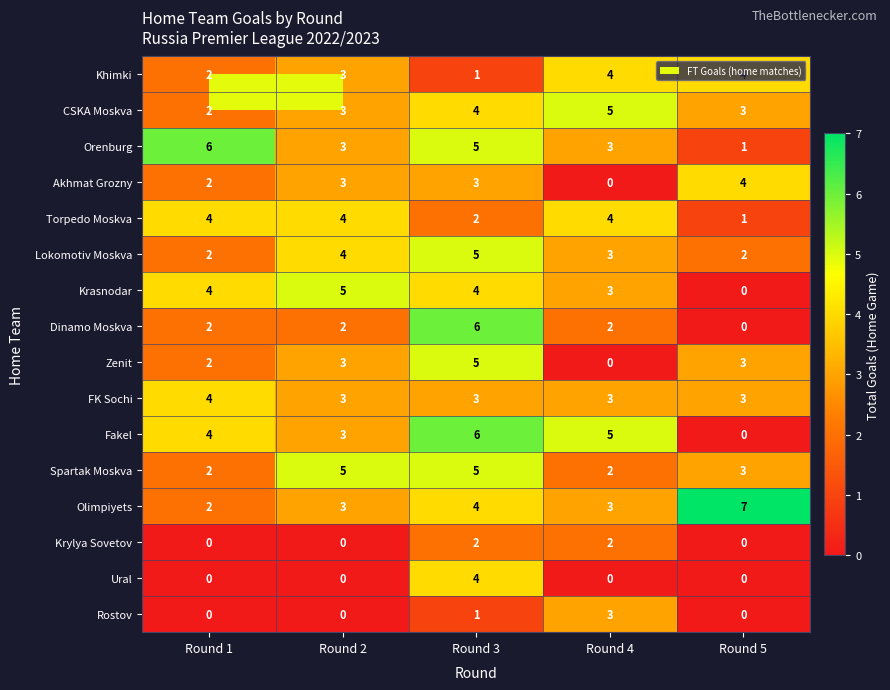

What is the difference between the maximum and minimum values in the Olimpiyets series?

5